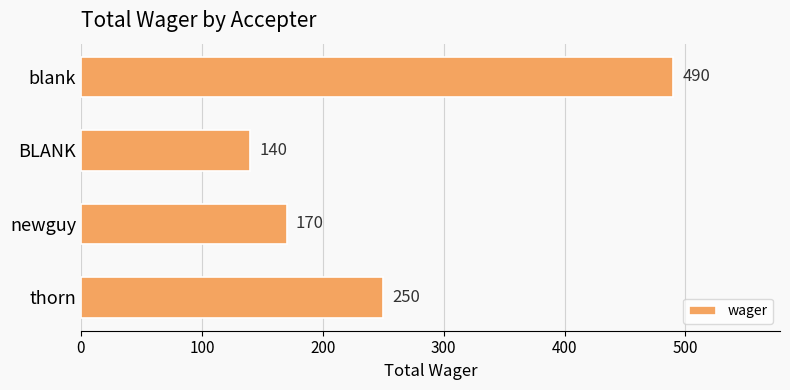

List the labels in order of value, smallest first.

BLANK, newguy, thorn, blank